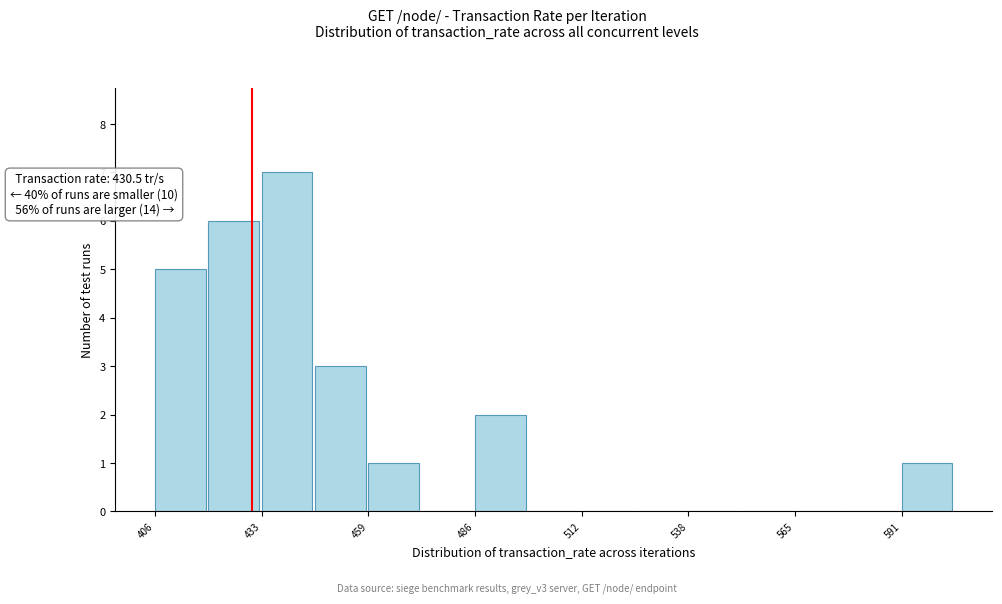

Read against the x-axis, roughly where is the centre of the tallest bar?

440